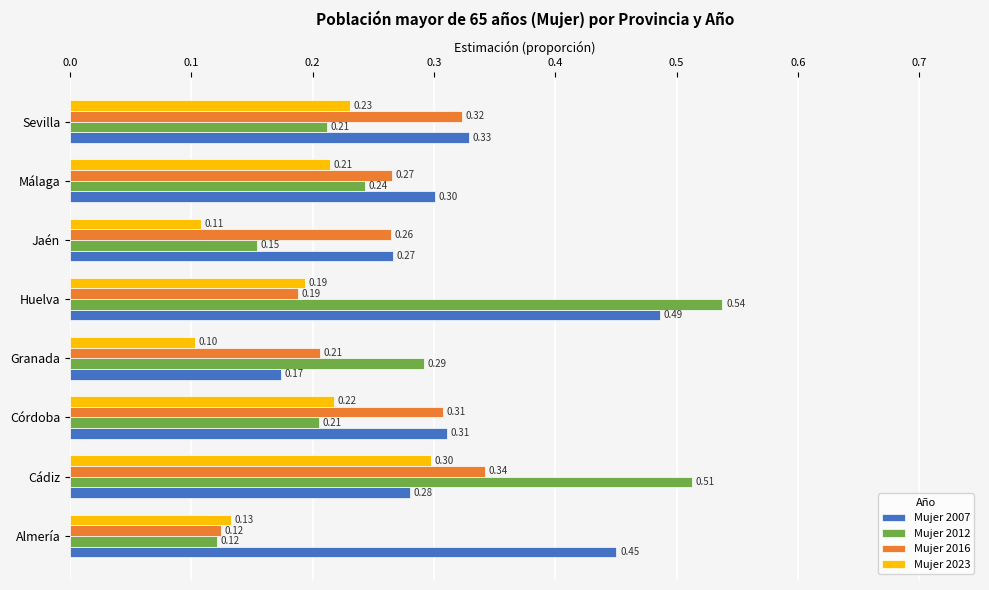

At which category does the chart reach its minimum across all series?

Granada